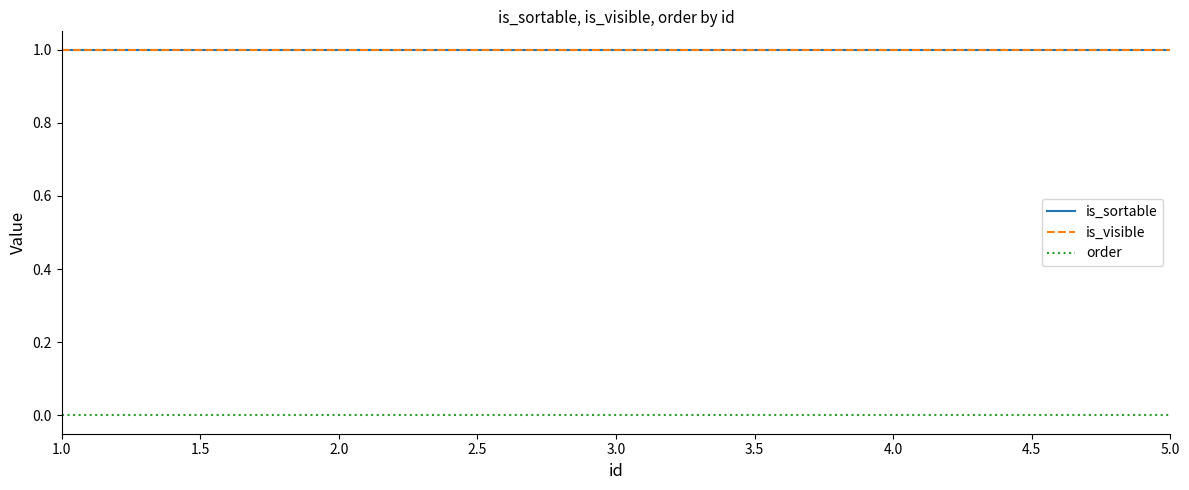

What is the total value across all series at 1.0?

2